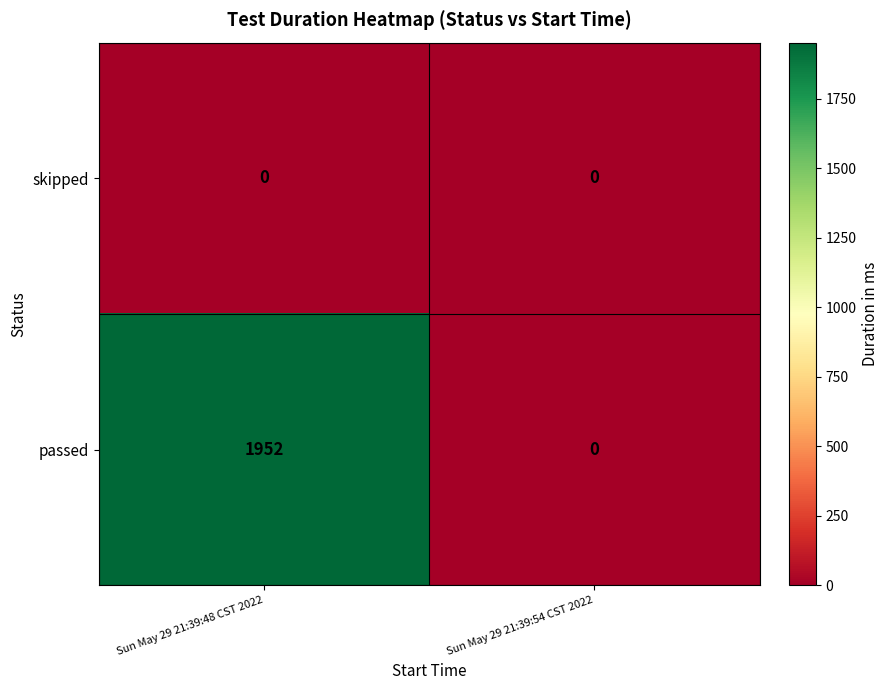

At how many categories does at least one series exceed 1752?

1